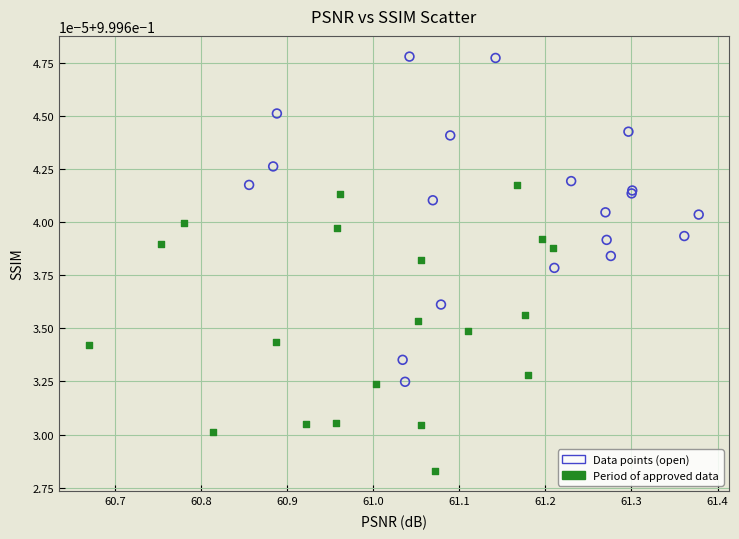

Which series reaches the minimum Y coordinate?

Period of approved data